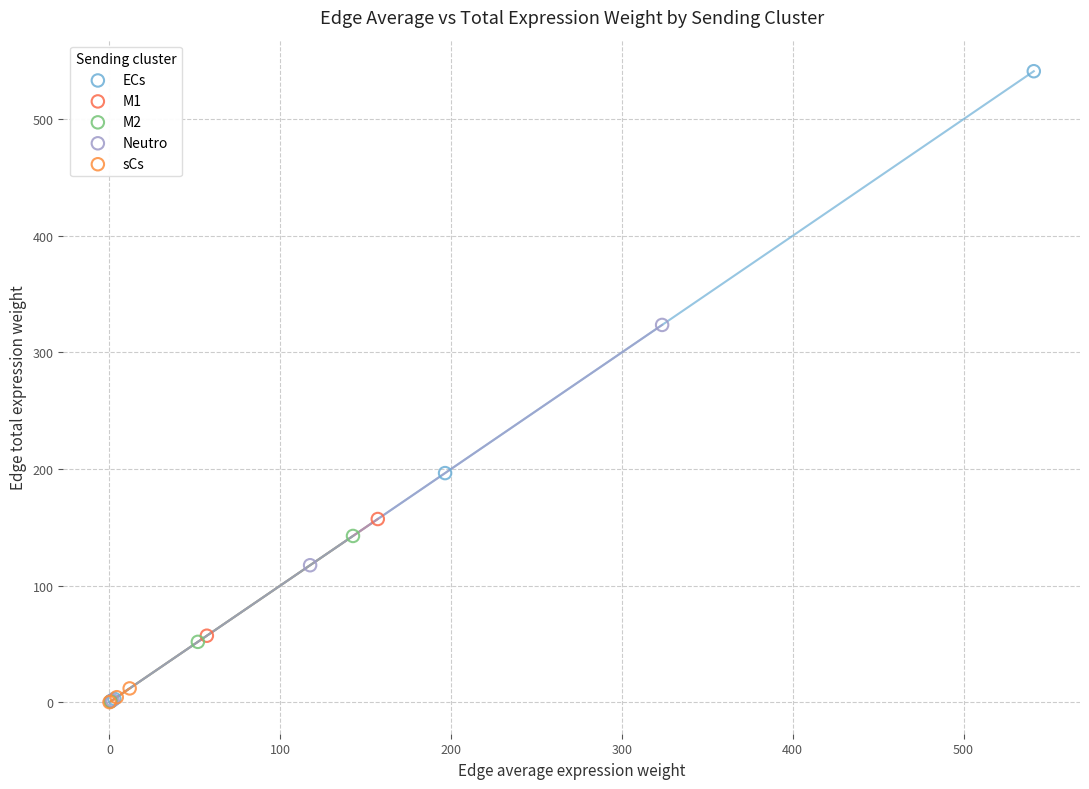

What are all the series names shown in the legend?

ECs, M1, M2, Neutro, sCs